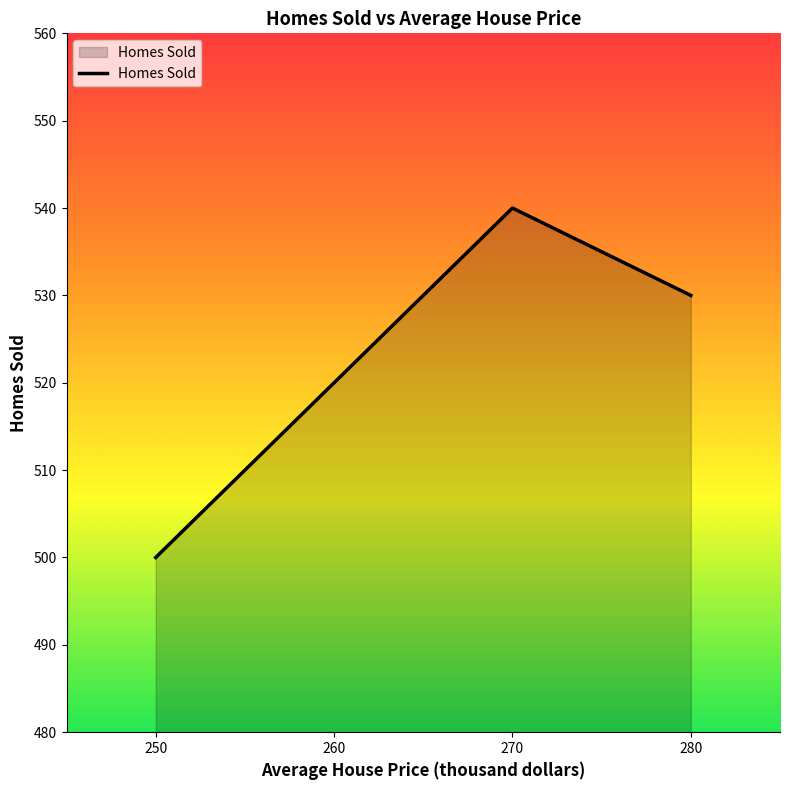

List the labels in order of value, largest first.

270, 280, 260, 250